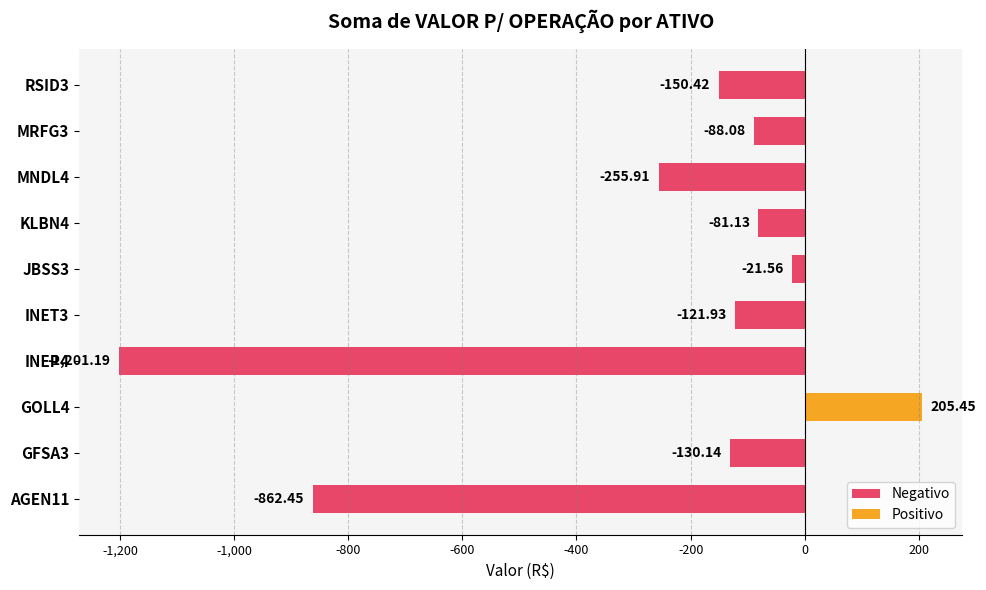

What is the sum of all Negativo values?

-2912.8